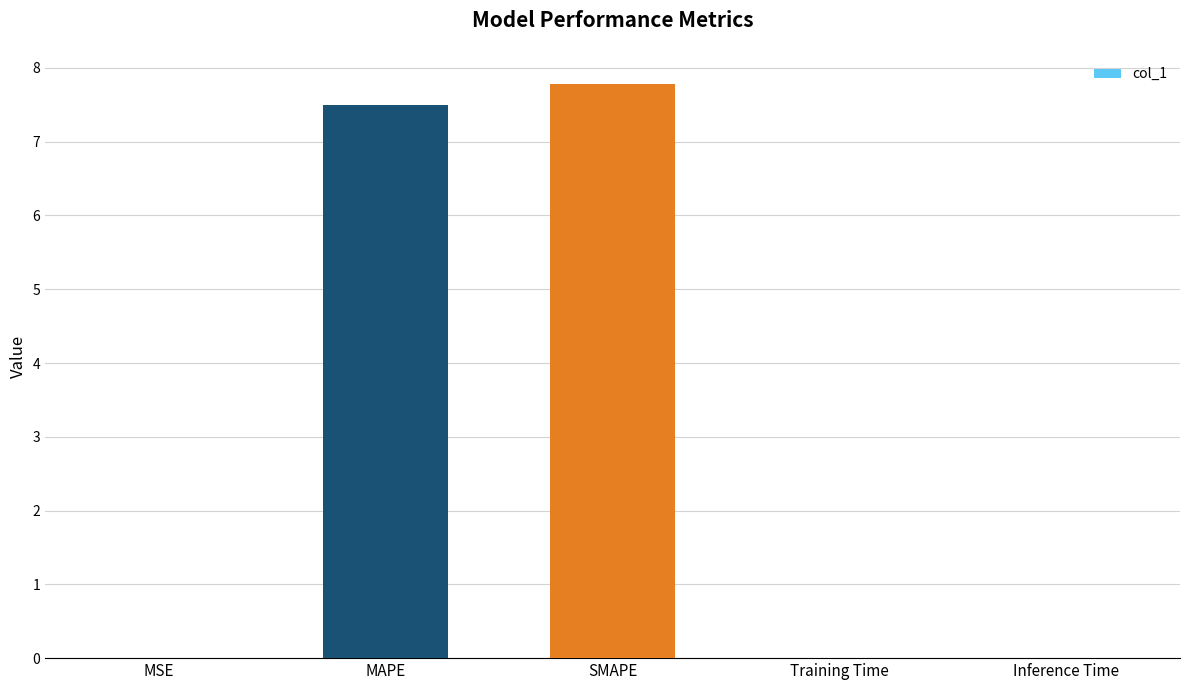

Is it true that the value at Inference Time is 0.0?

True